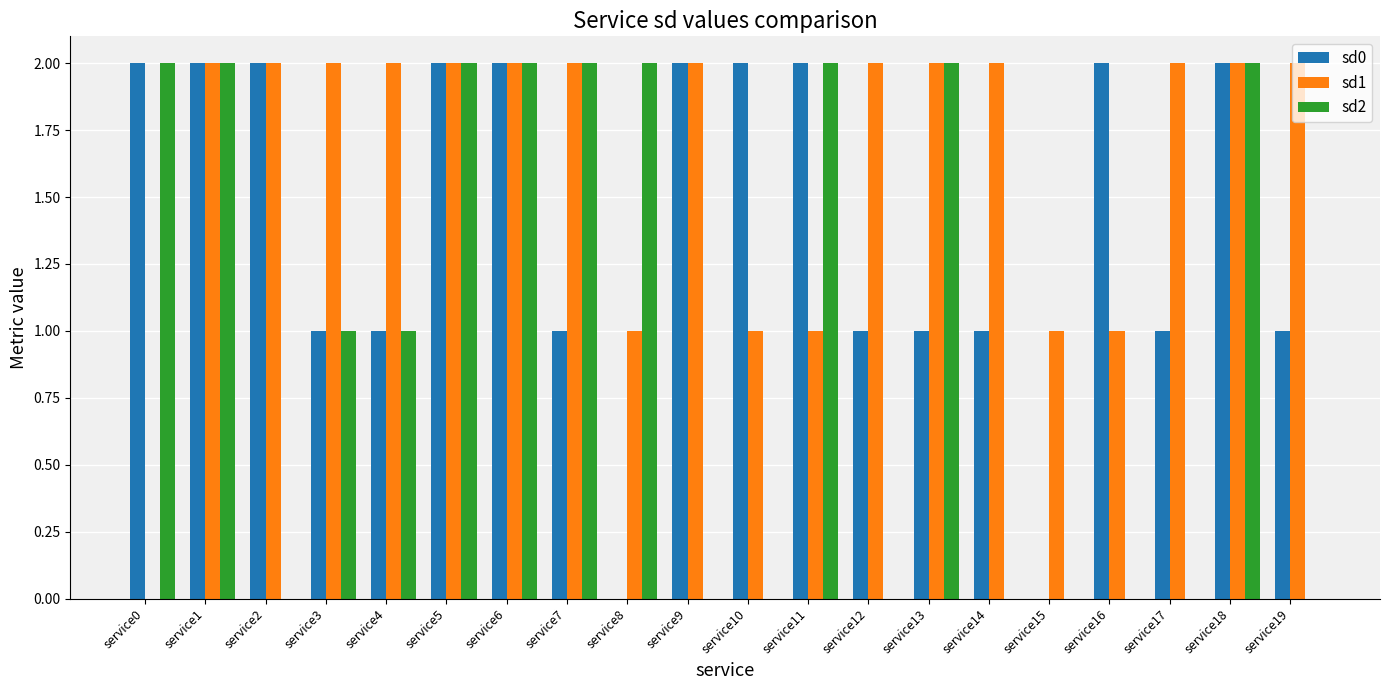

Is it true that sd0 equals 1 at service10?

False